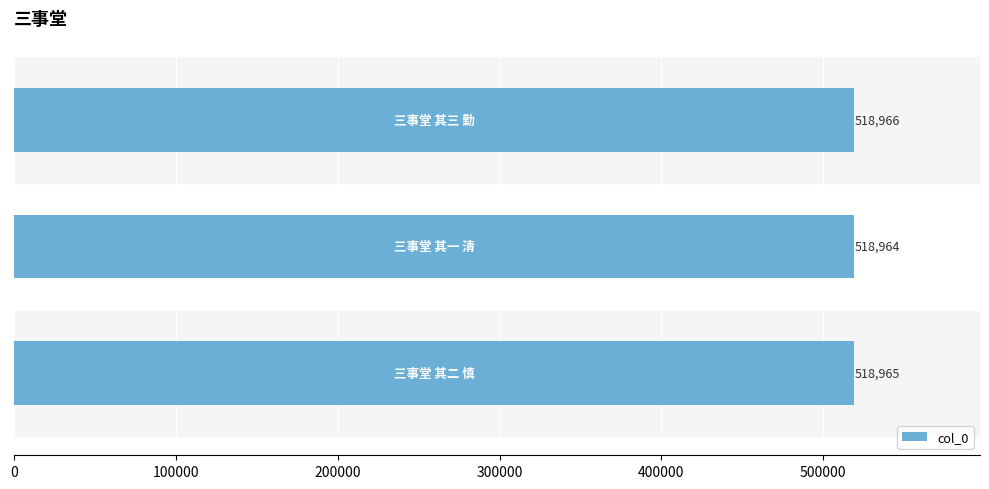

What is the maximum value shown in the chart?

518966